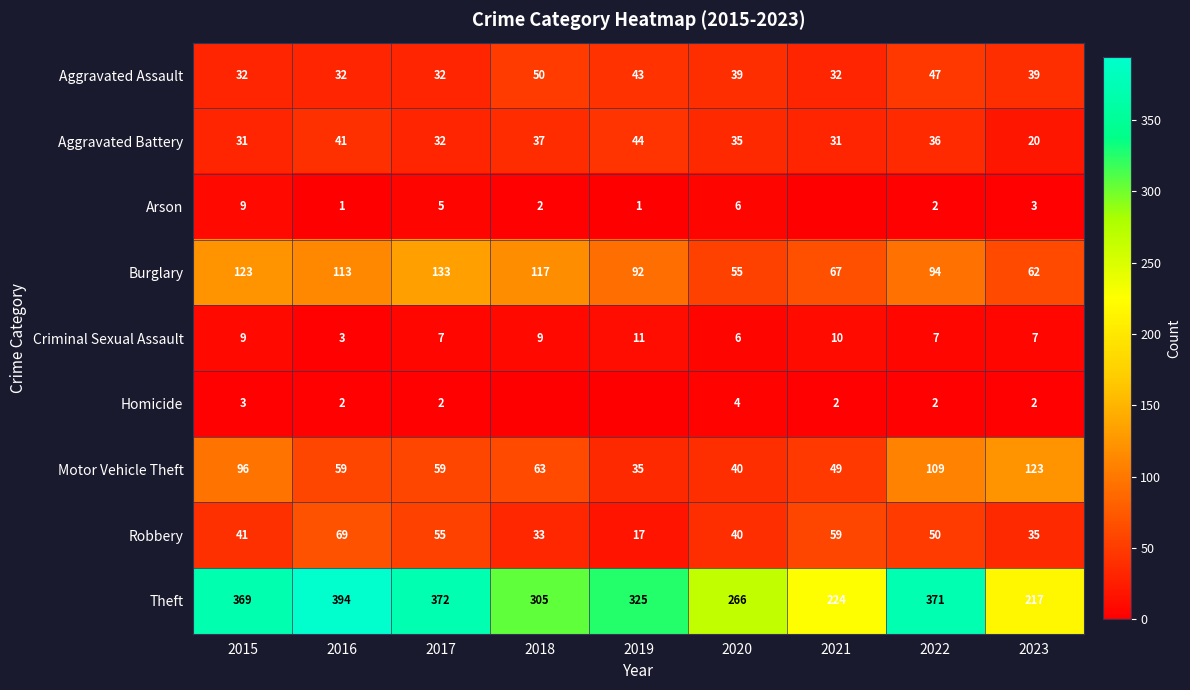

What is the difference between the maximum and minimum values in the Burglary series?

78